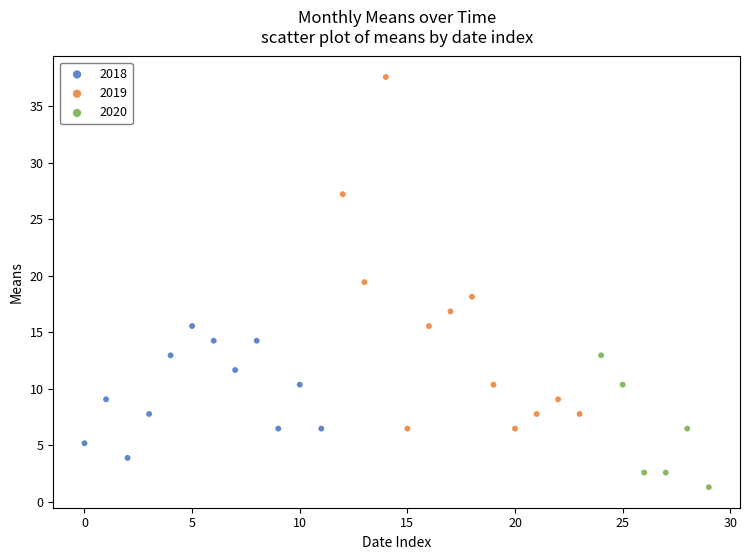

Which series reaches the maximum Y coordinate?

2019